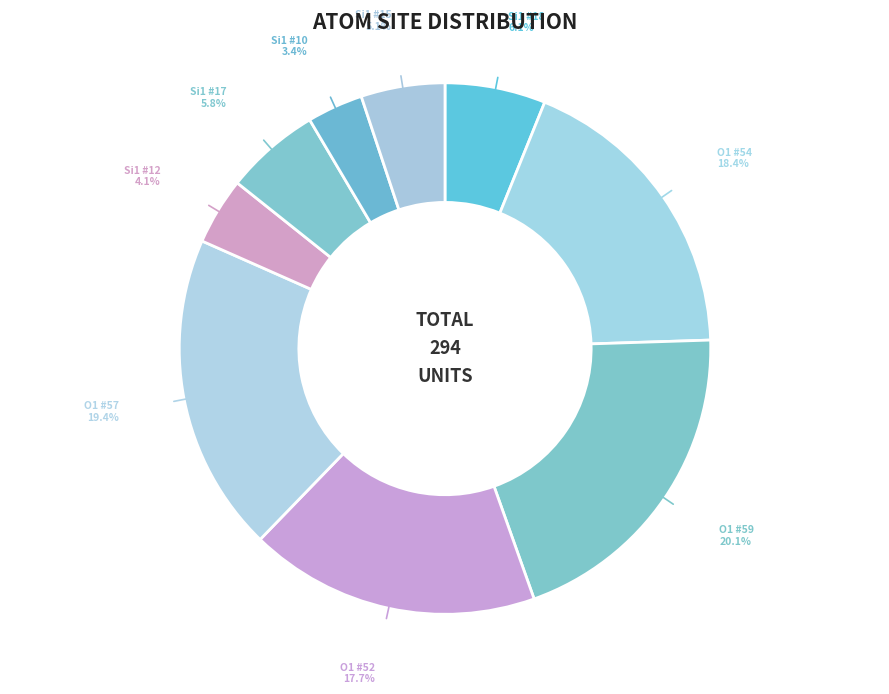

Which has a higher value, Si1 #15 or Si1 #18?

Si1 #18